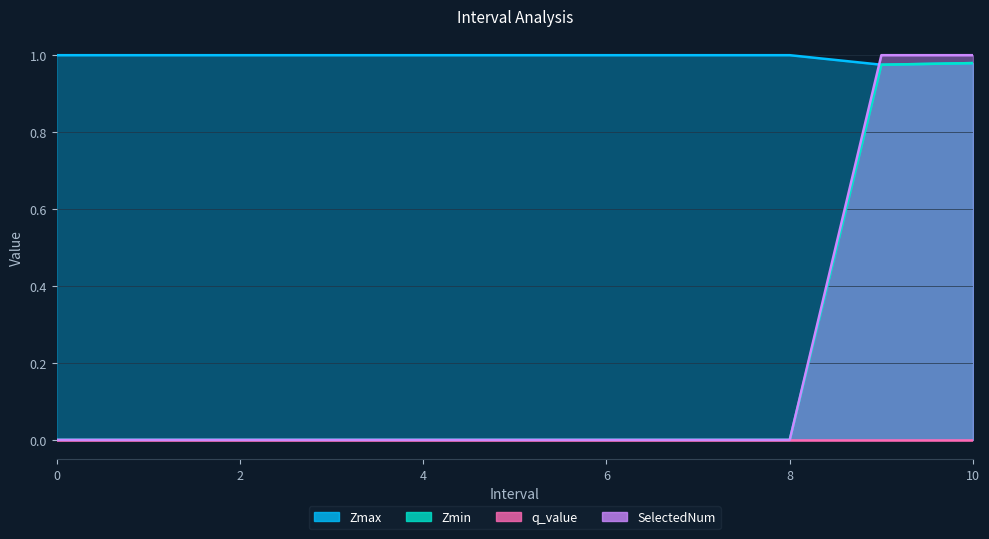

Which series has the widest spread of values?

SelectedNum